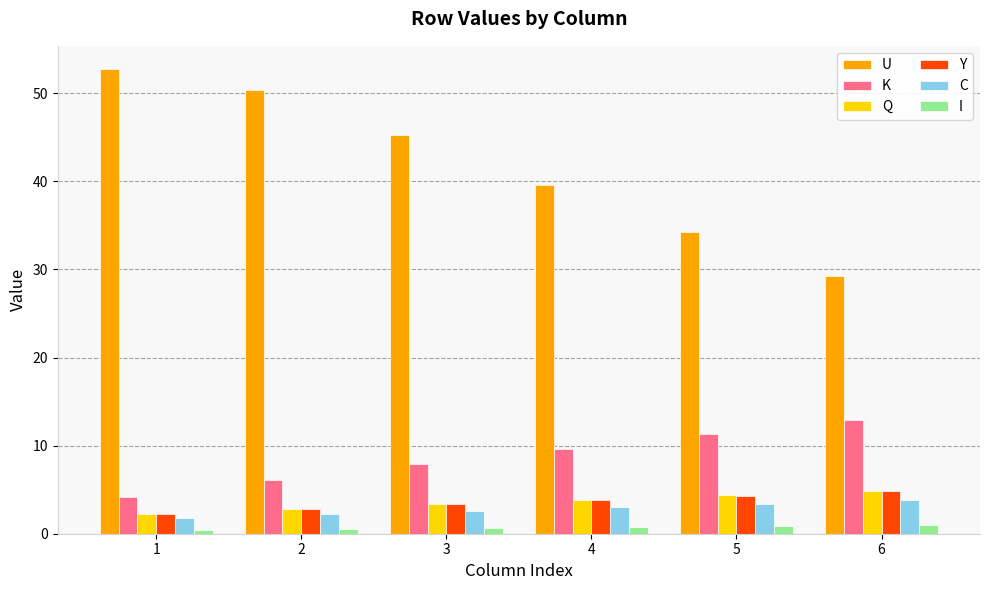

Is the value of K at 6 greater than the value of Q at 4?

Yes